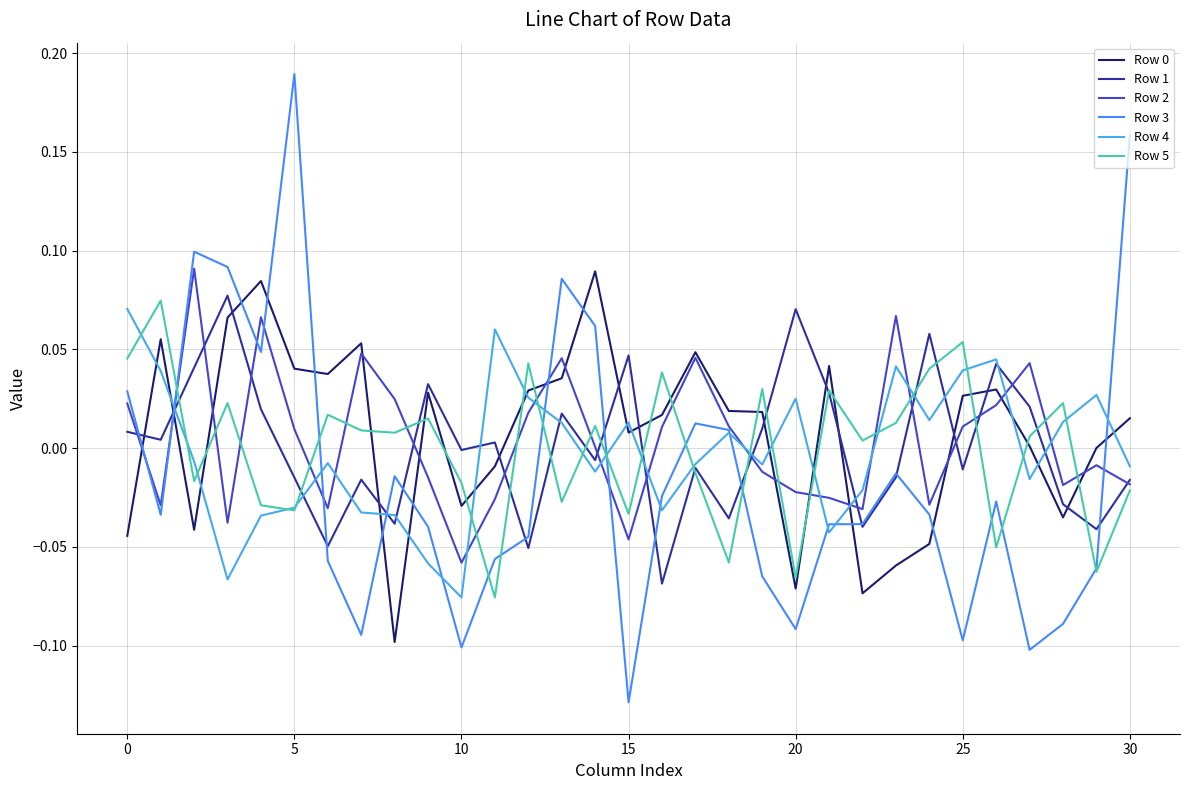

Is this an area chart (filled region under the line)?

No